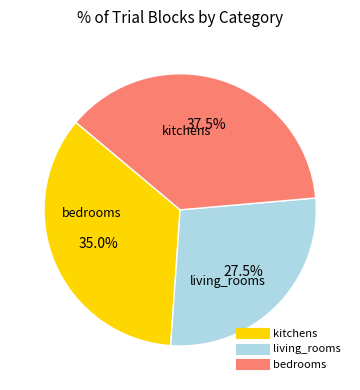

Between living_rooms and kitchens, which is larger?

kitchens